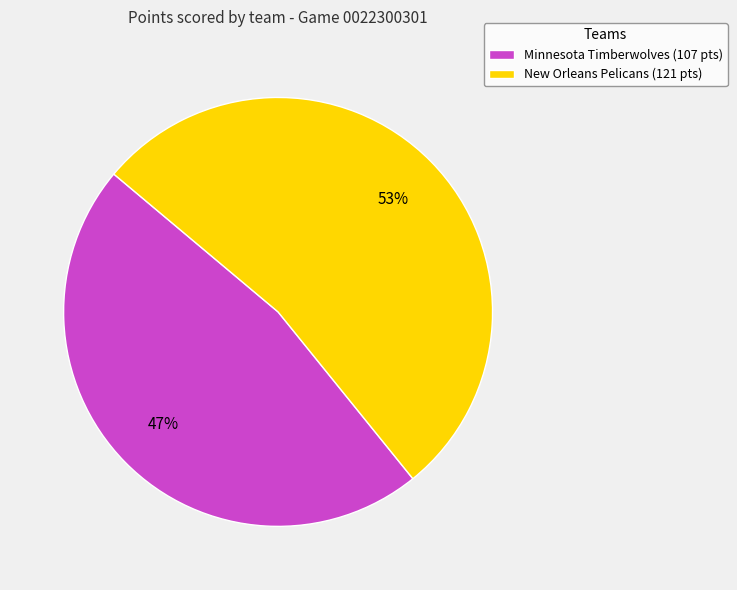

True or false: New Orleans Pelicans accounts for 53% of the total.

True